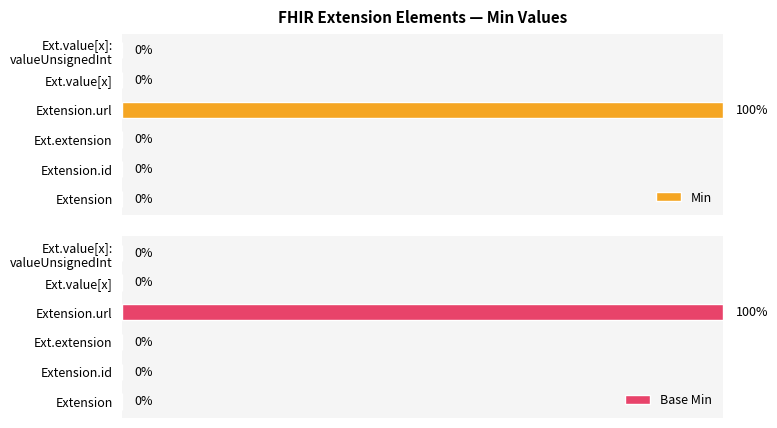

The value of Min at Extension.url is 1. True or false?

True